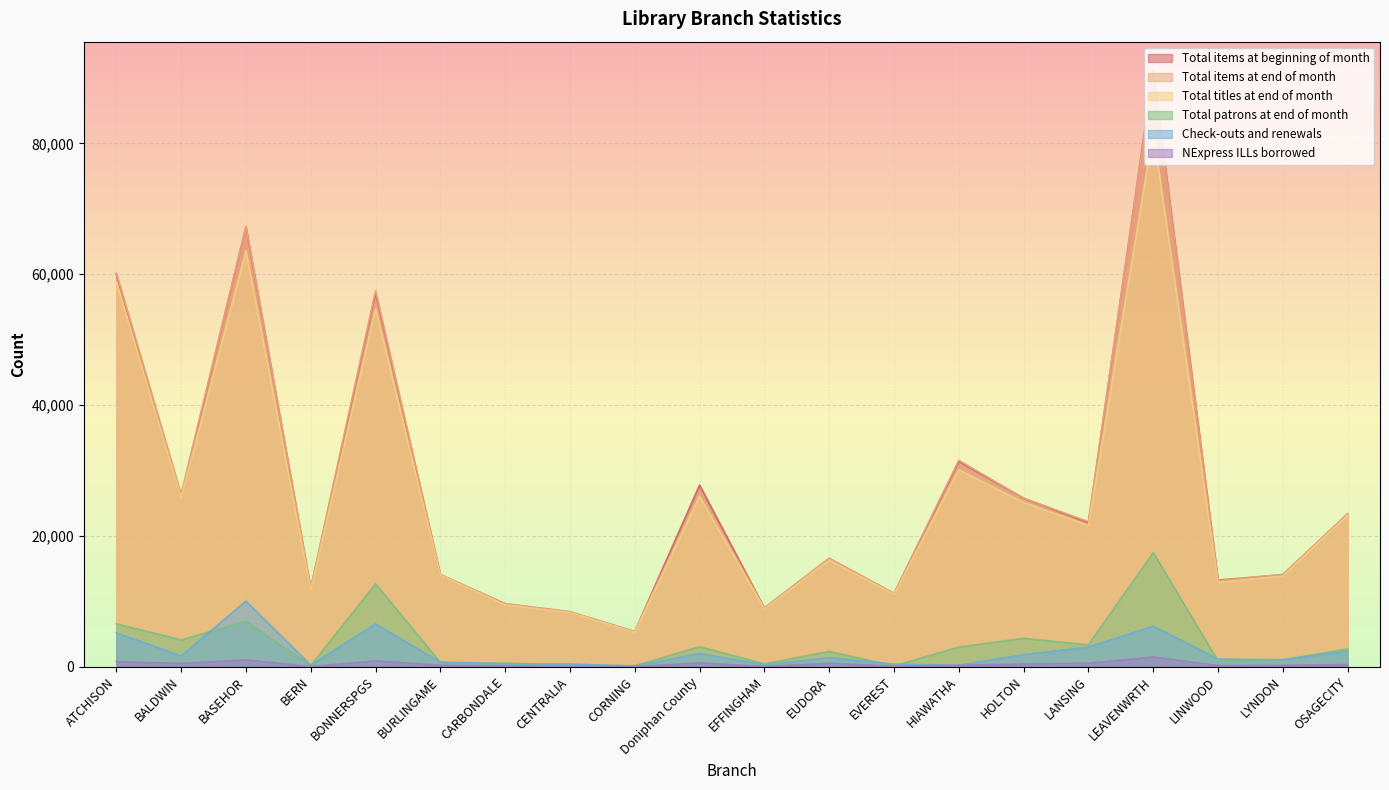

Where is the first local minimum for NExpress ILLs borrowed?

BALDWIN